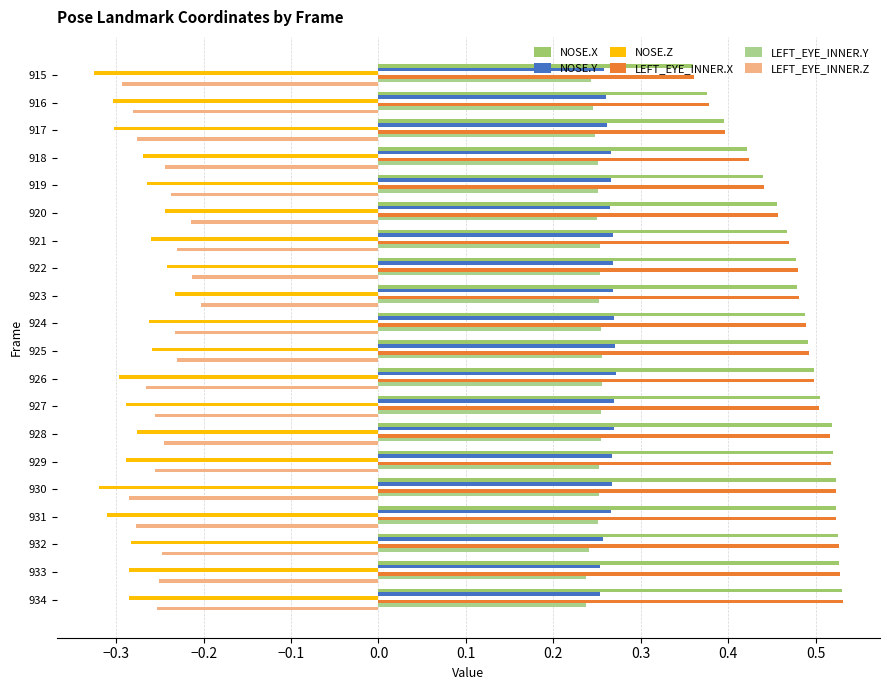

At how many categories does at least one series exceed 0?

20